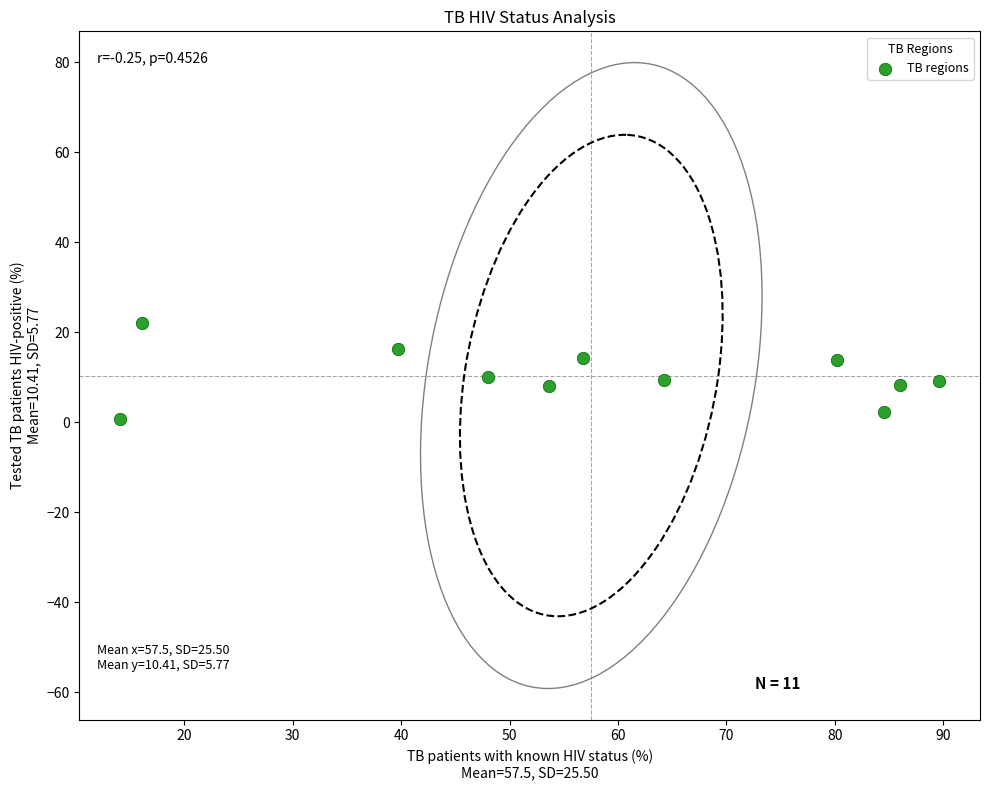

What is the range of X values (max minus min)?

75.5